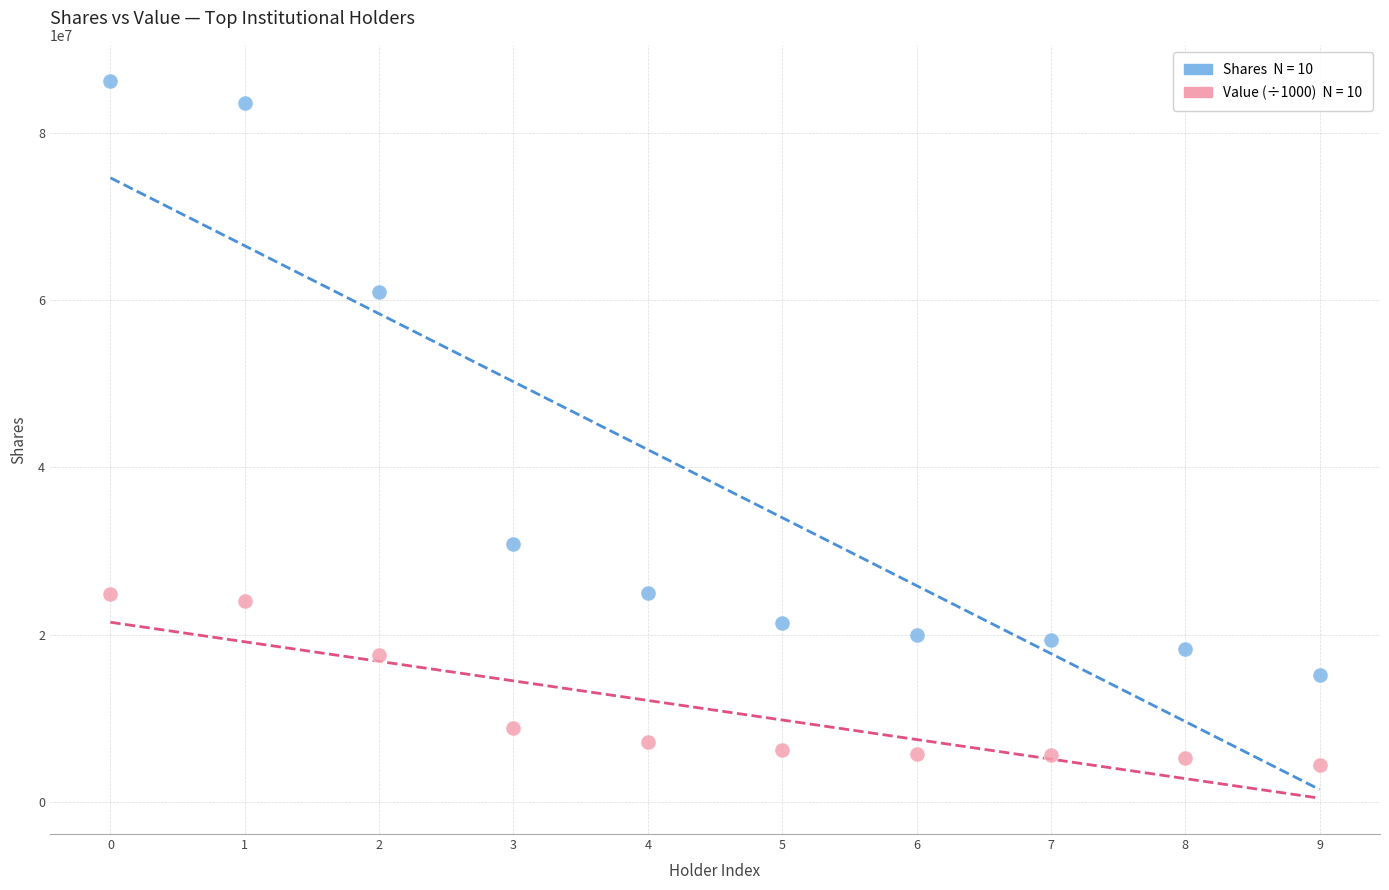

Across all data points, what is the range of Y values (max minus min)?

81914463.8